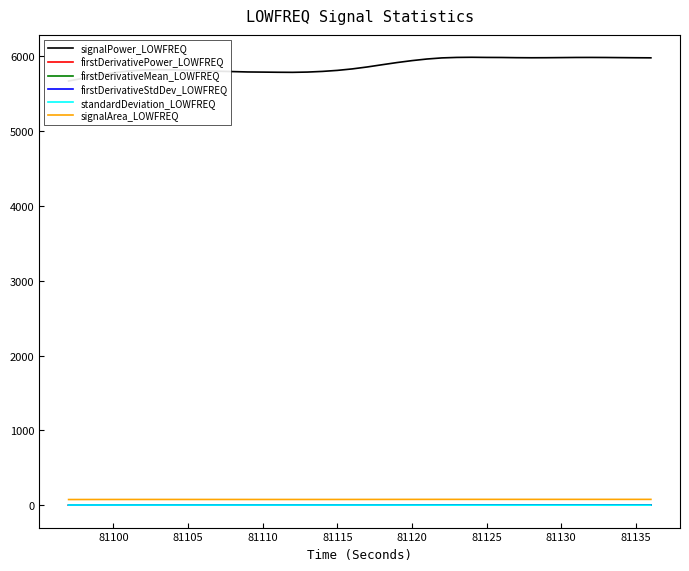

True or false: standardDeviation_LOWFREQ and signalArea_LOWFREQ intersect in this chart.

False